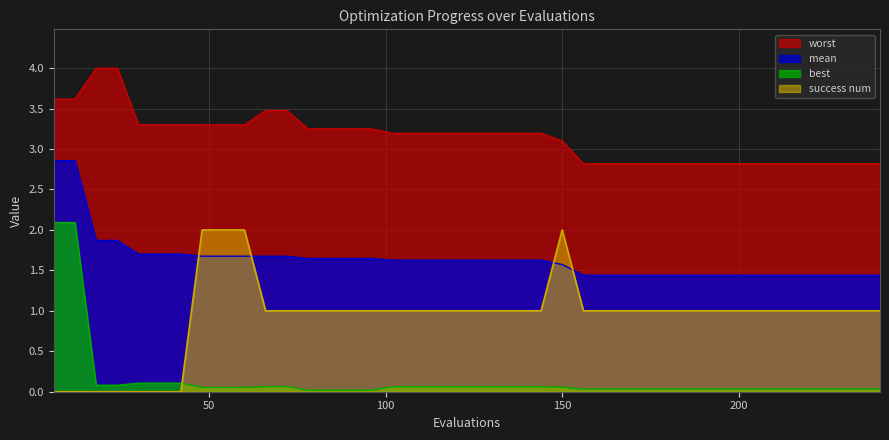

At how many categories does at least one series exceed 1?

40